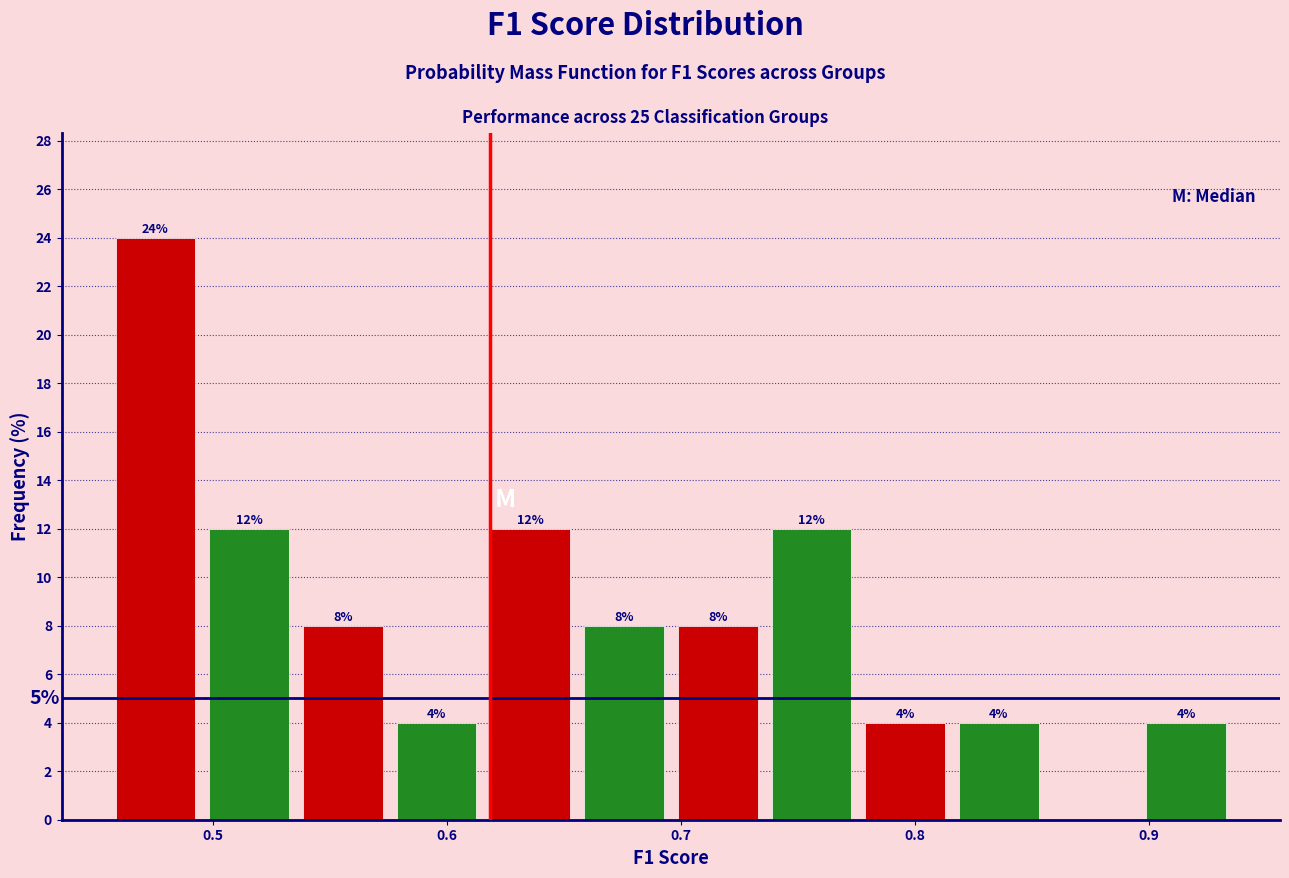

Over which range of the x-axis is the bar tallest?

0.46 to 0.50